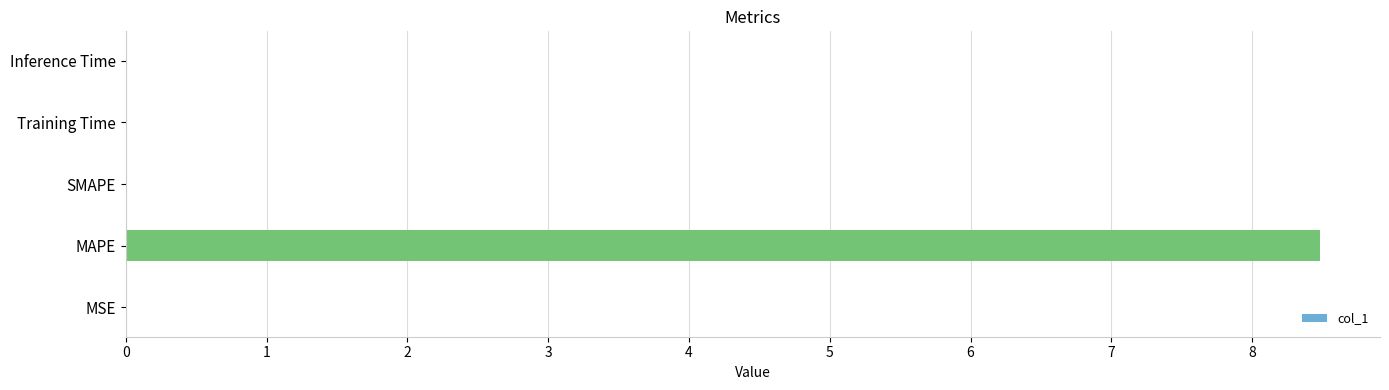

What is the sum of all values?

8.5